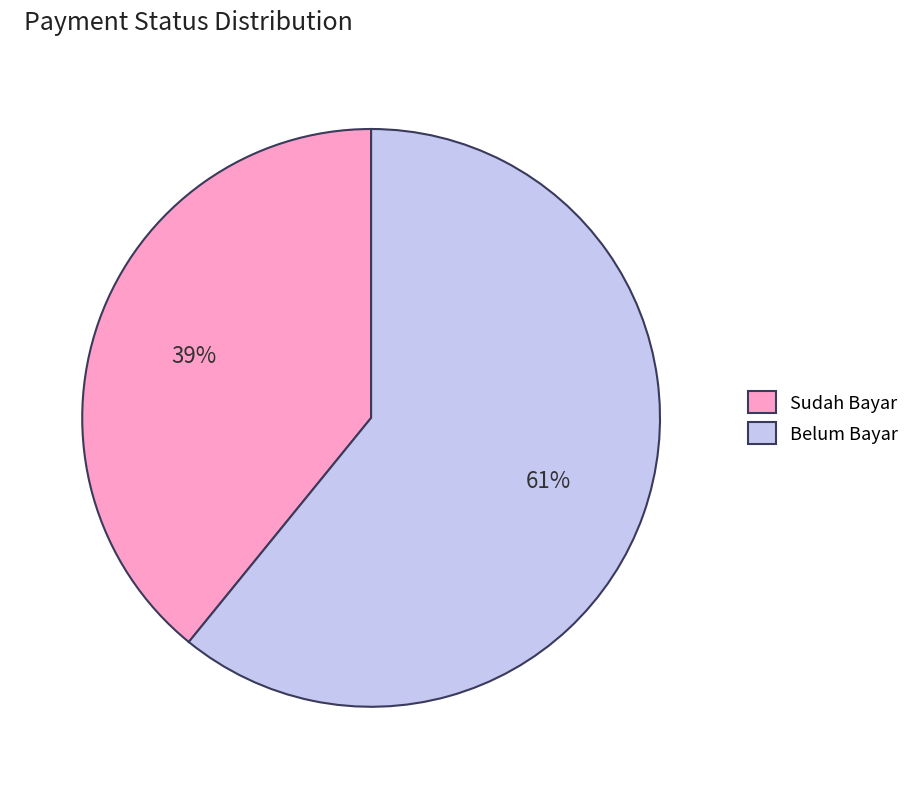

To the nearest percent, what is the difference between the Sudah Bayar and Belum Bayar slice percentages?

22%